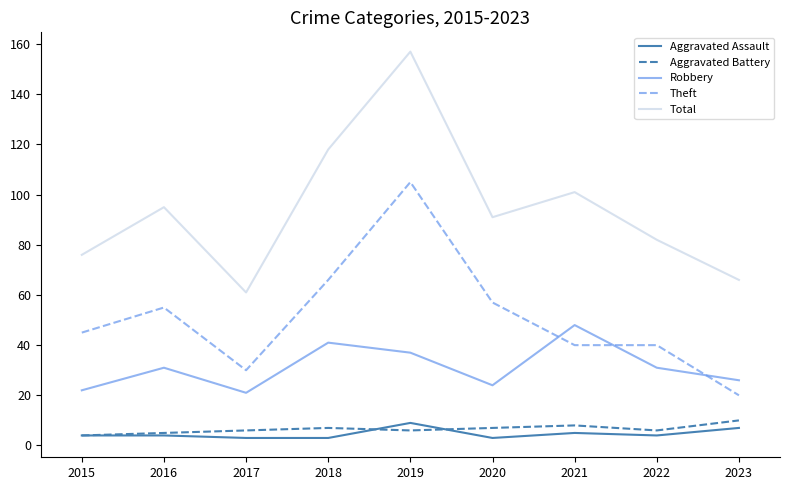

Rank the series at 2020 from lowest to highest value.

Aggravated Assault, Aggravated Battery, Robbery, Theft, Total